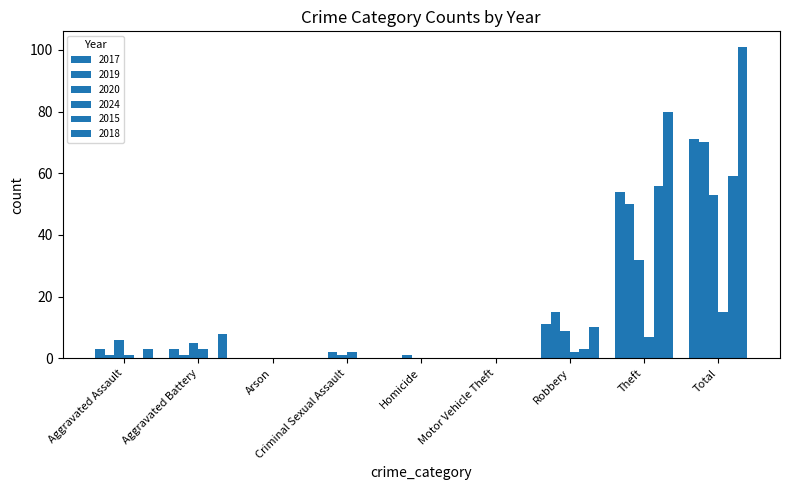

What is the label of the 9th bar from the left?

Total